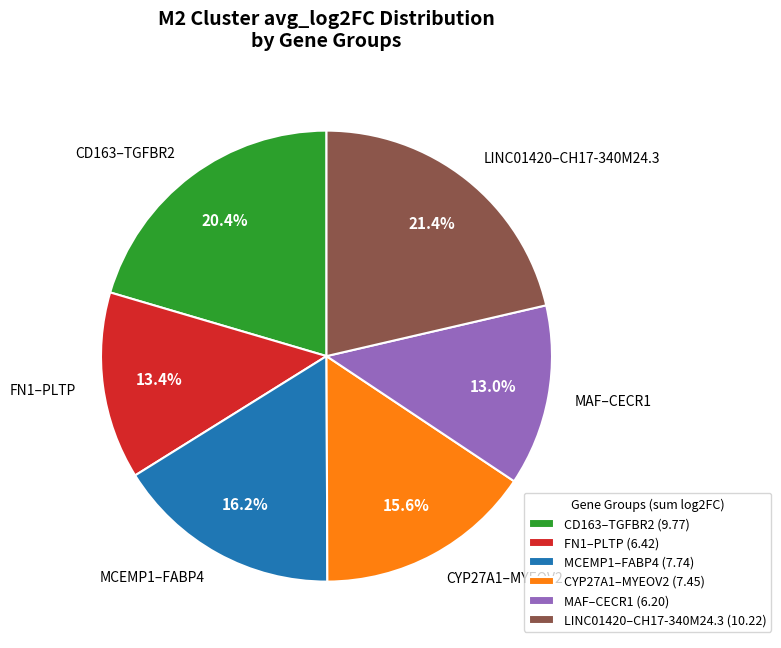

Which has a higher value, MCEMP1–FABP4 or MAF–CECR1?

MCEMP1–FABP4